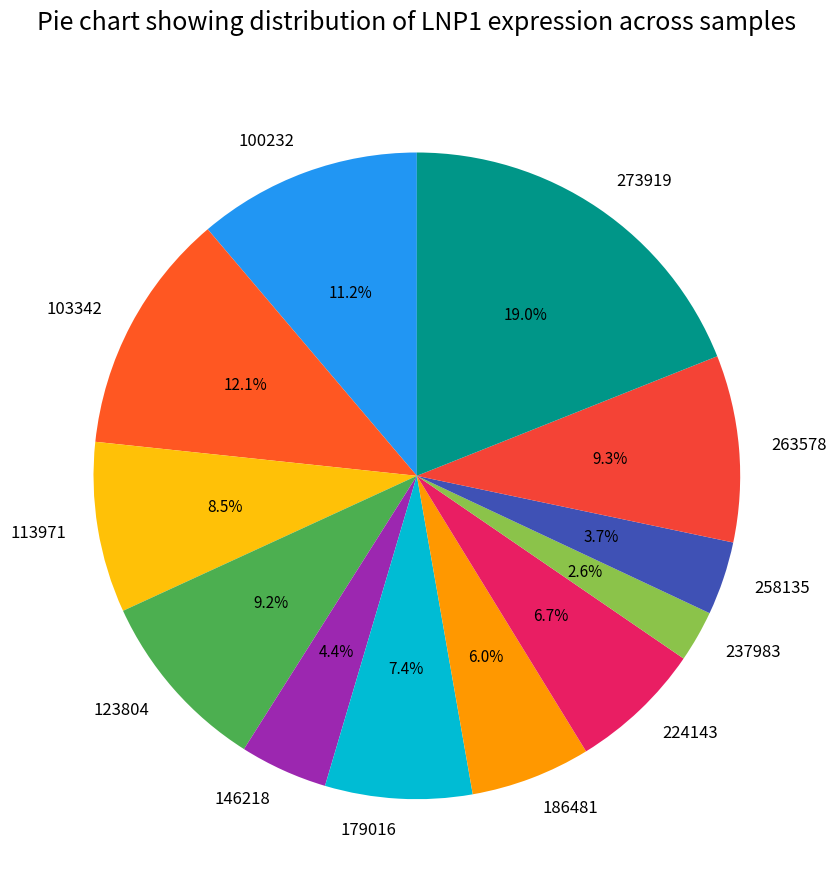

How many slices are in this pie chart?

12